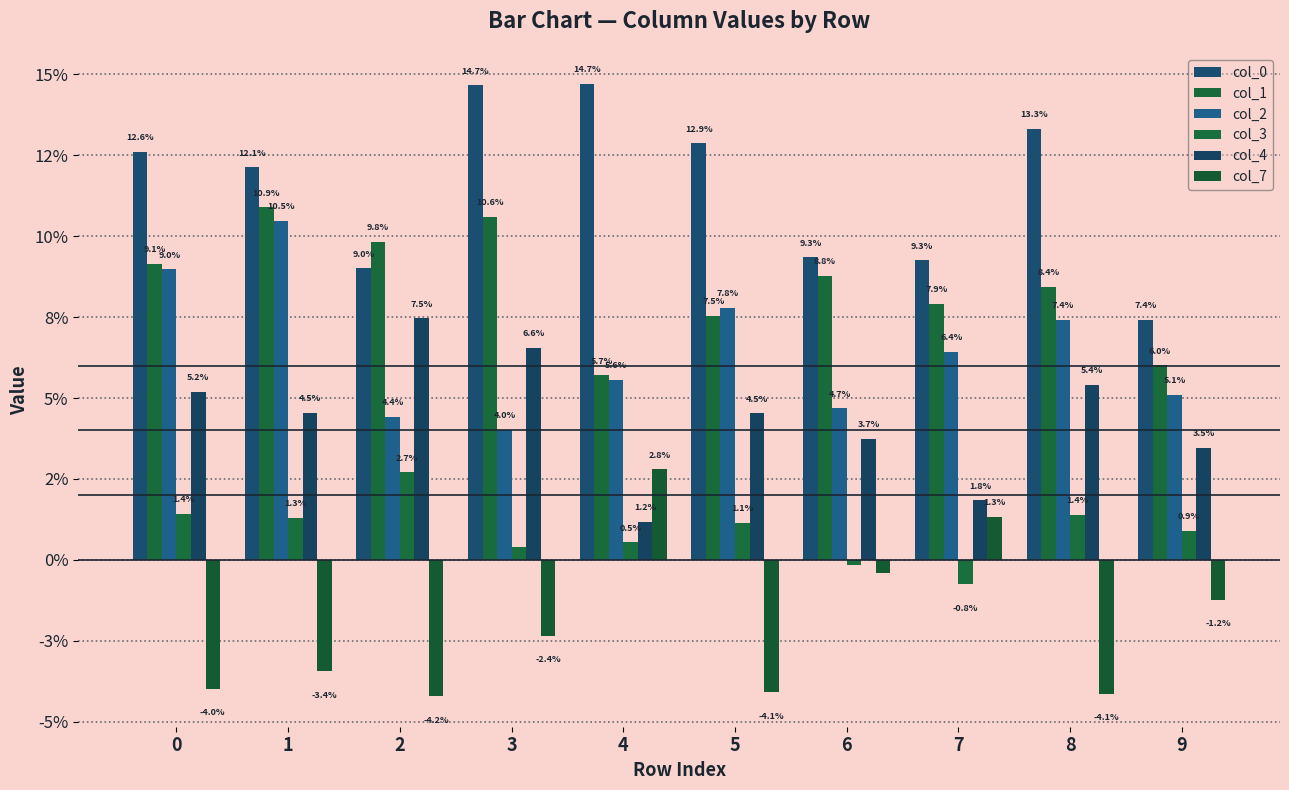

Are the bars horizontal?

No